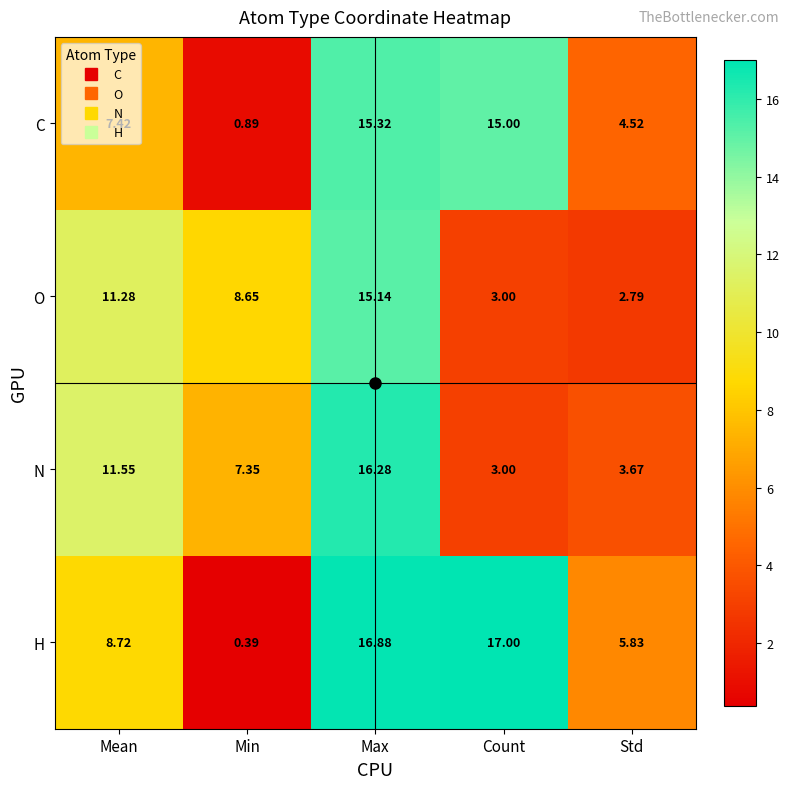

How many categories are shown in the chart?

5